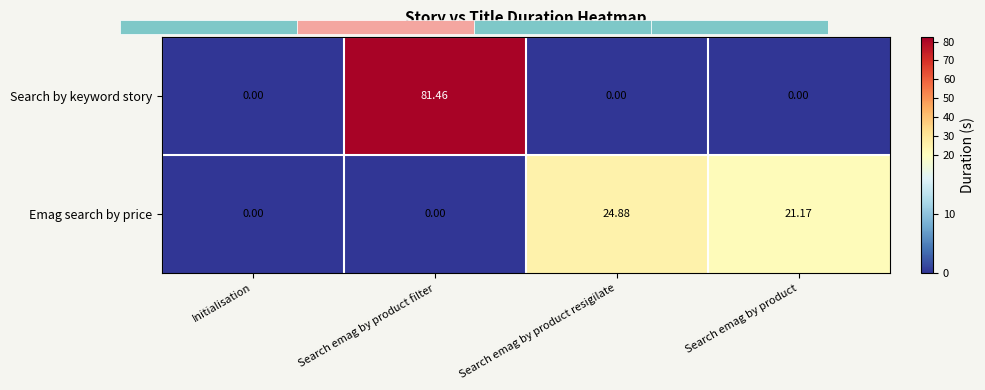

Count the number of data series in this chart.

2